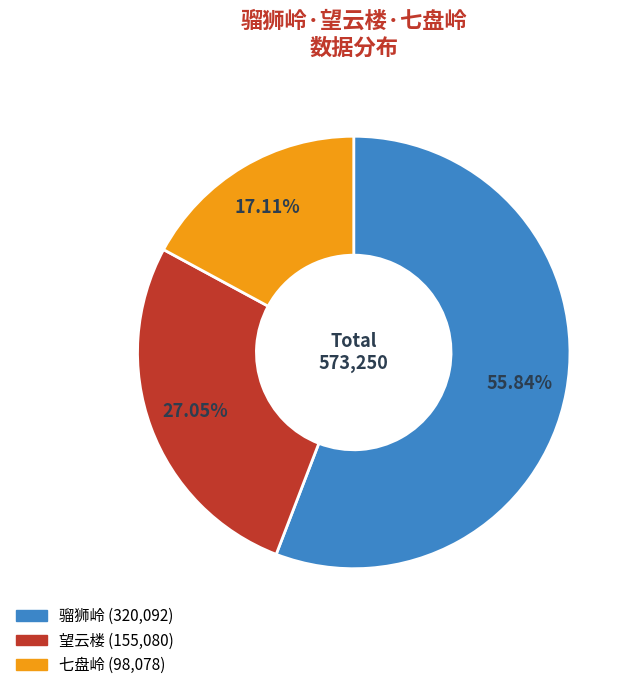

Is there any slice that represents more than half of the pie?

Yes